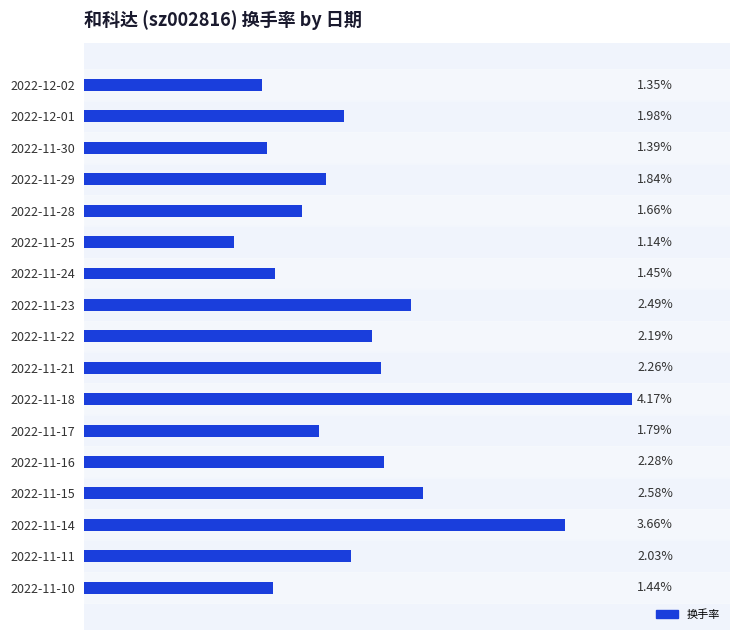

Are the bars horizontal?

Yes